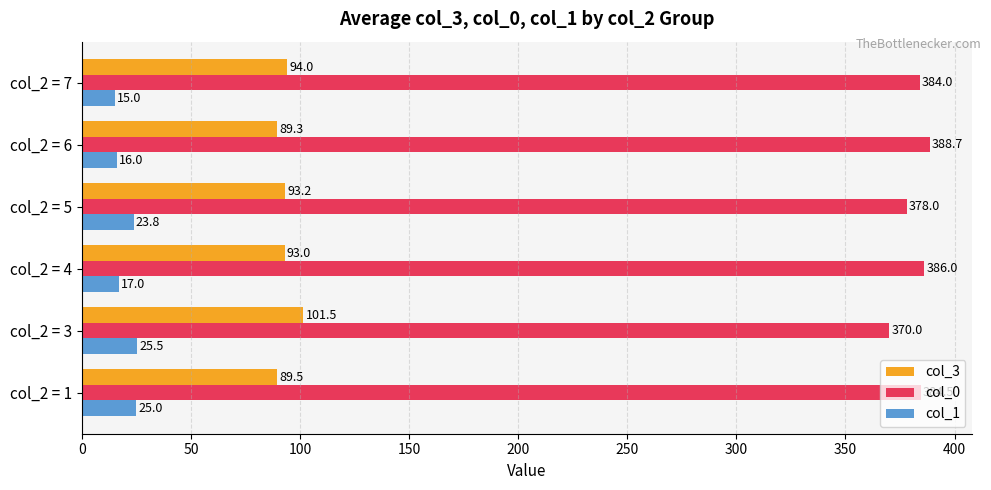

At which label is col_1 closest to 20?

col_2 = 4